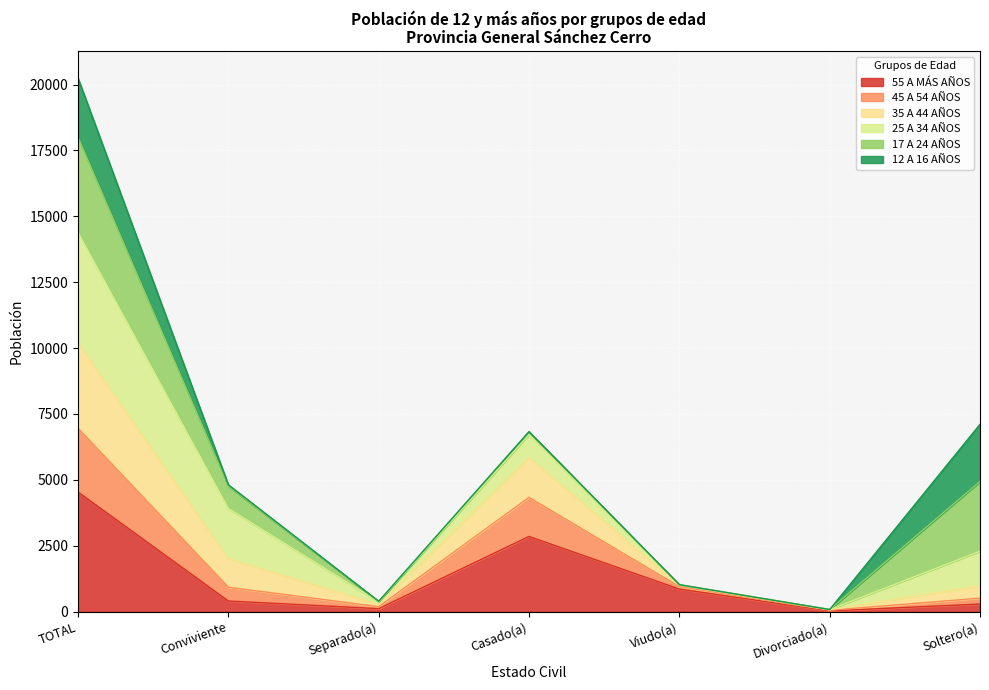

Which category has the highest value in the 55 A MÁS AÑOS series?

TOTAL